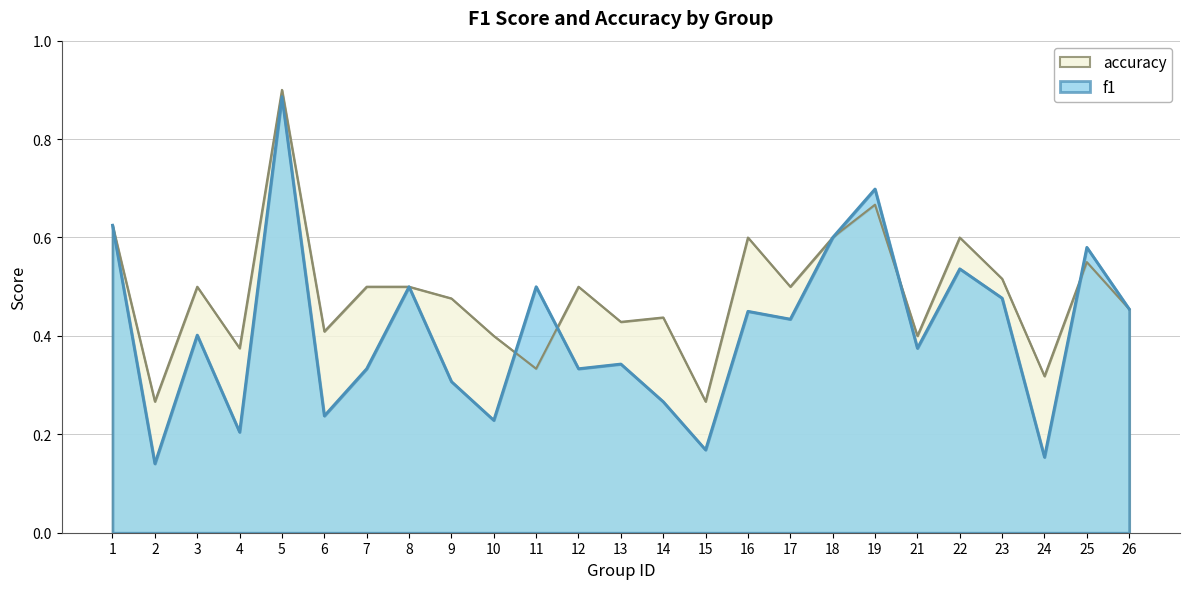

Reading right to left, list all the values displayed in this chart.

f1: 0.5	0.6	0.2	0.5	0.5	0.4	0.7	0.6	0.4	0.5	0.2	0.3	0.3	0.3	0.5	0.2	0.3	0.5	0.3	0.2	0.9	0.2	0.4	0.1	0.6
accuracy: 0.5	0.6	0.3	0.5	0.6	0.4	0.7	0.6	0.5	0.6	0.3	0.4	0.4	0.5	0.3	0.4	0.5	0.5	0.5	0.4	0.9	0.4	0.5	0.3	0.6